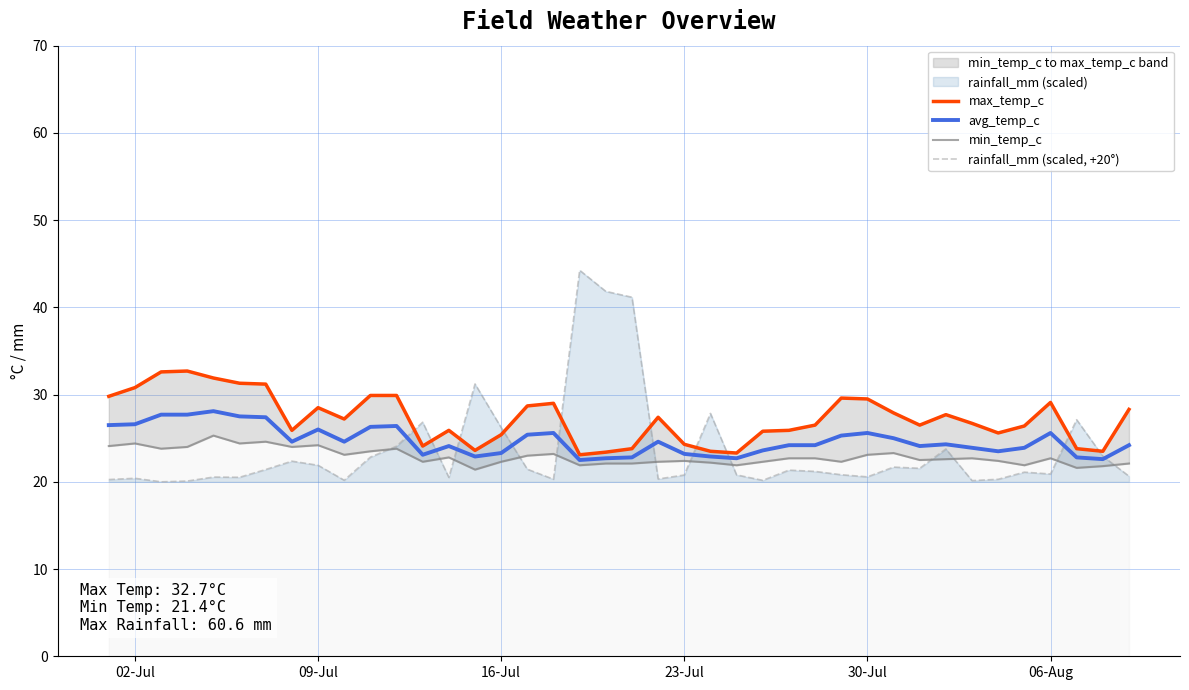

What is the lowest value of the rainfall_mm (scaled, +20°) series?

20.0